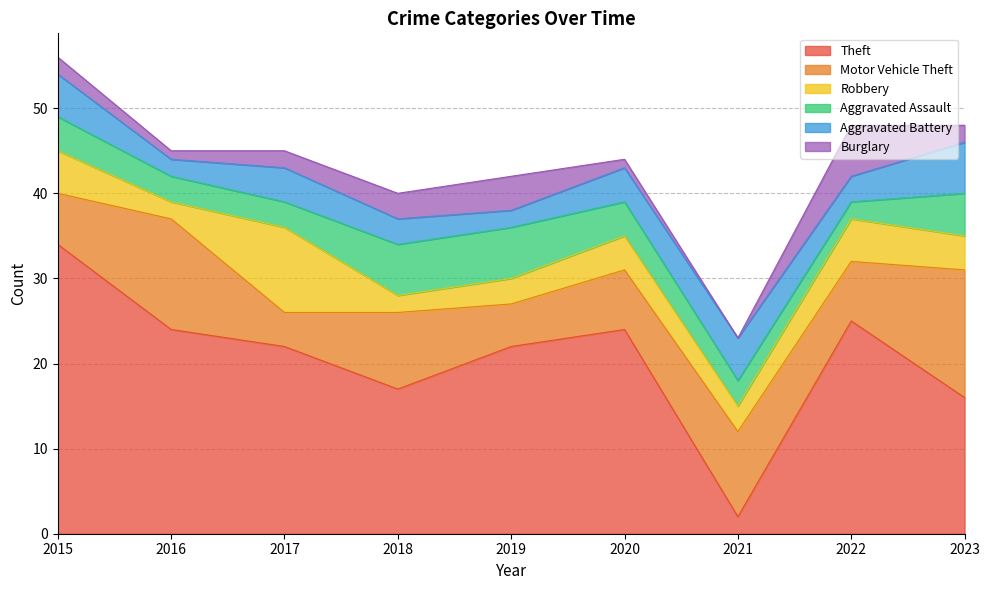

Read the Robbery value at 2021.

3